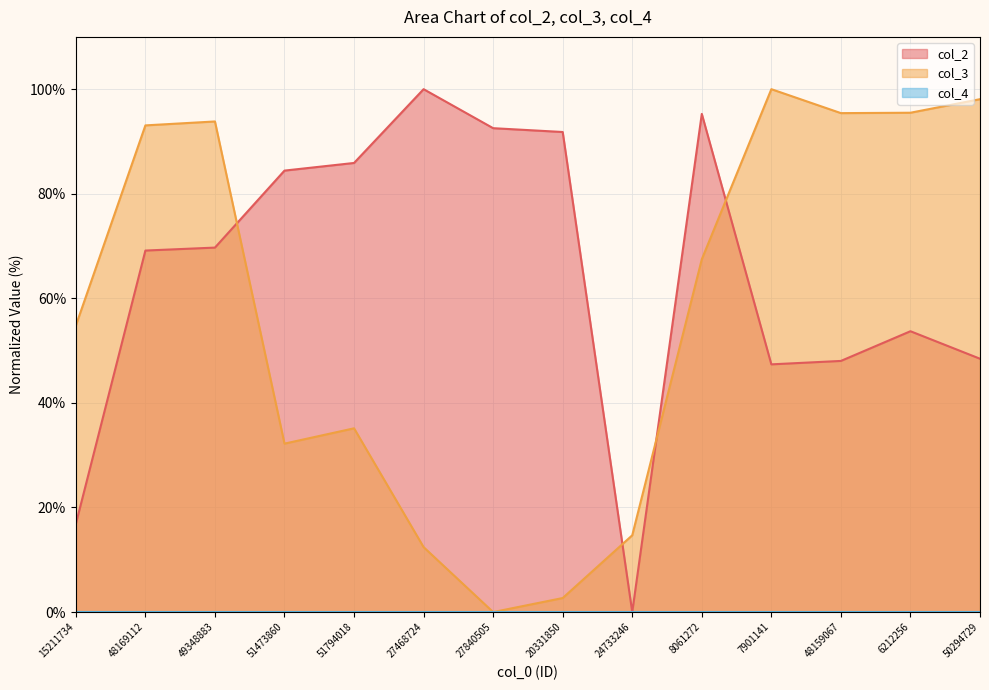

List the series in order of their overall mean, highest first.

col_2, col_3